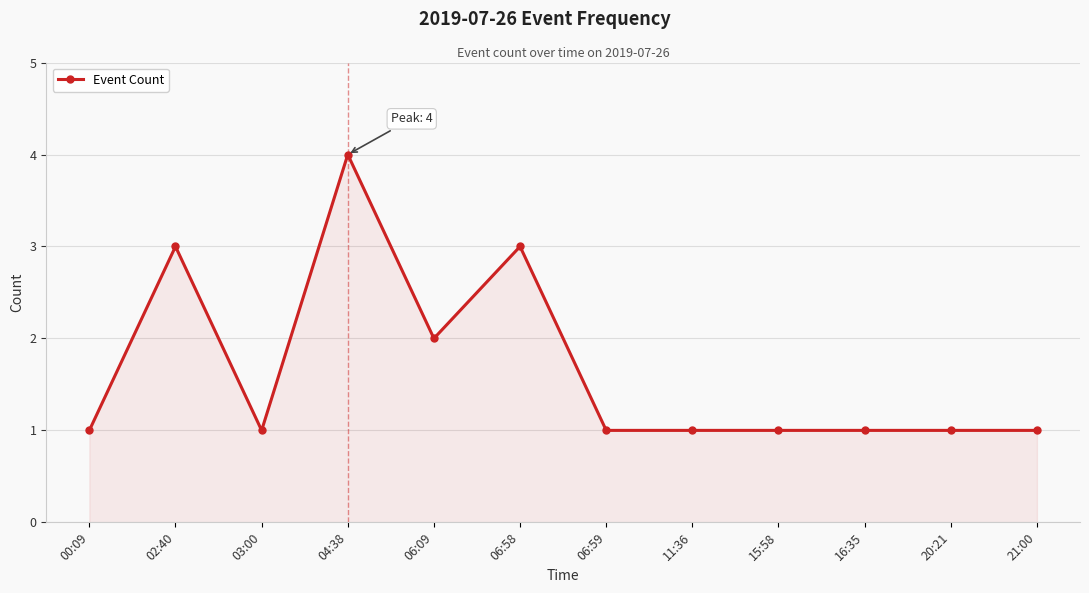

Is it true that the value at 16:35 is 0?

False